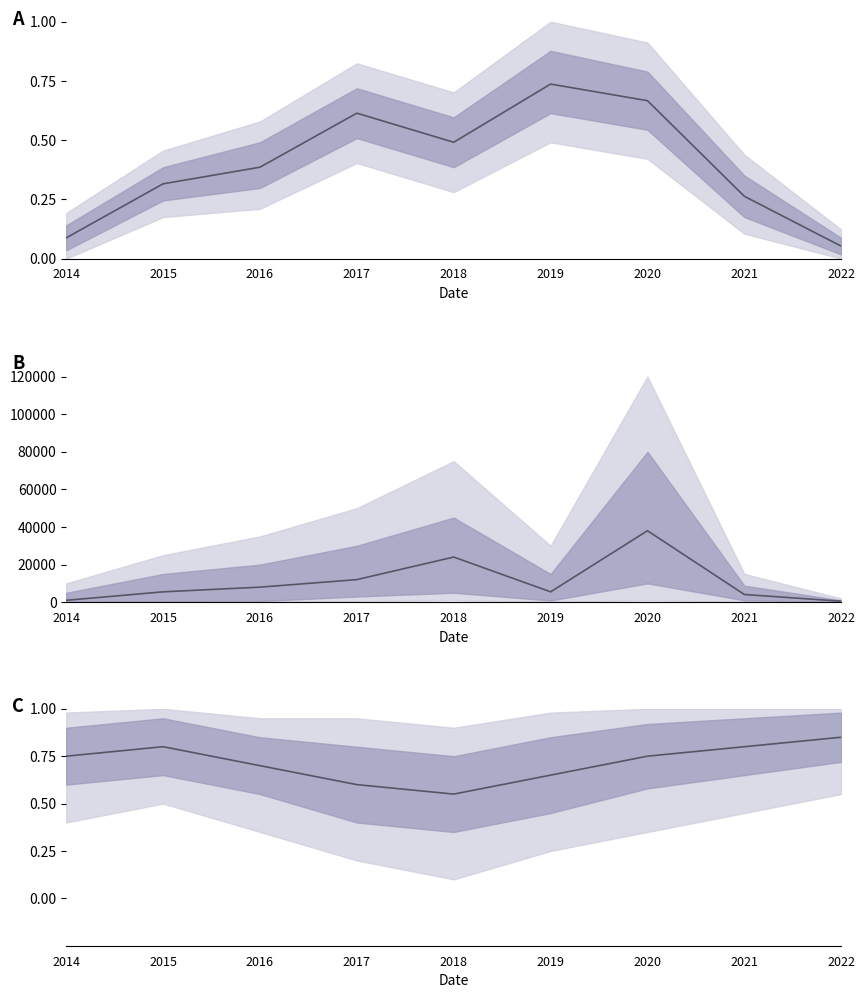

What is the difference between the ratio values at 2014 and 2018?

0.2